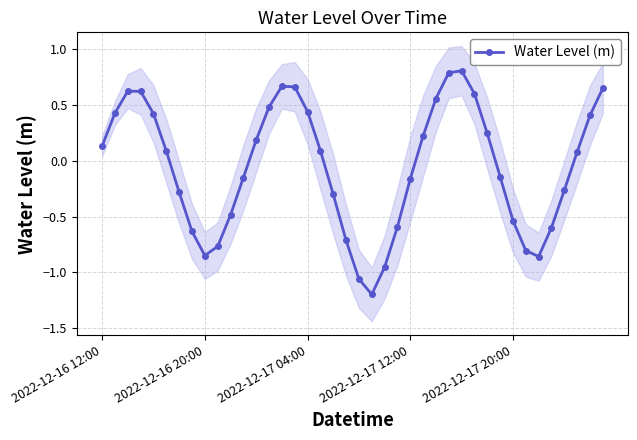

Which category has the lowest value across all series?

21